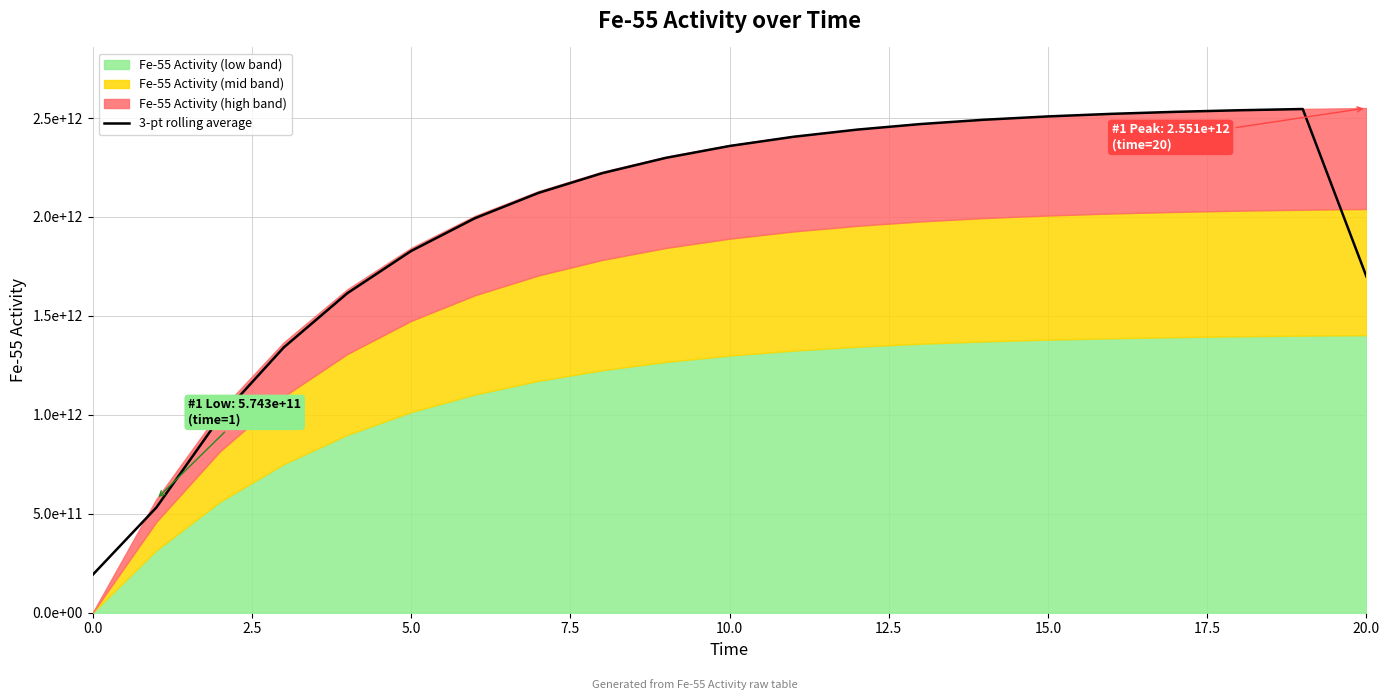

What is the ratio of the value at 13 to the value at 18?

1.0